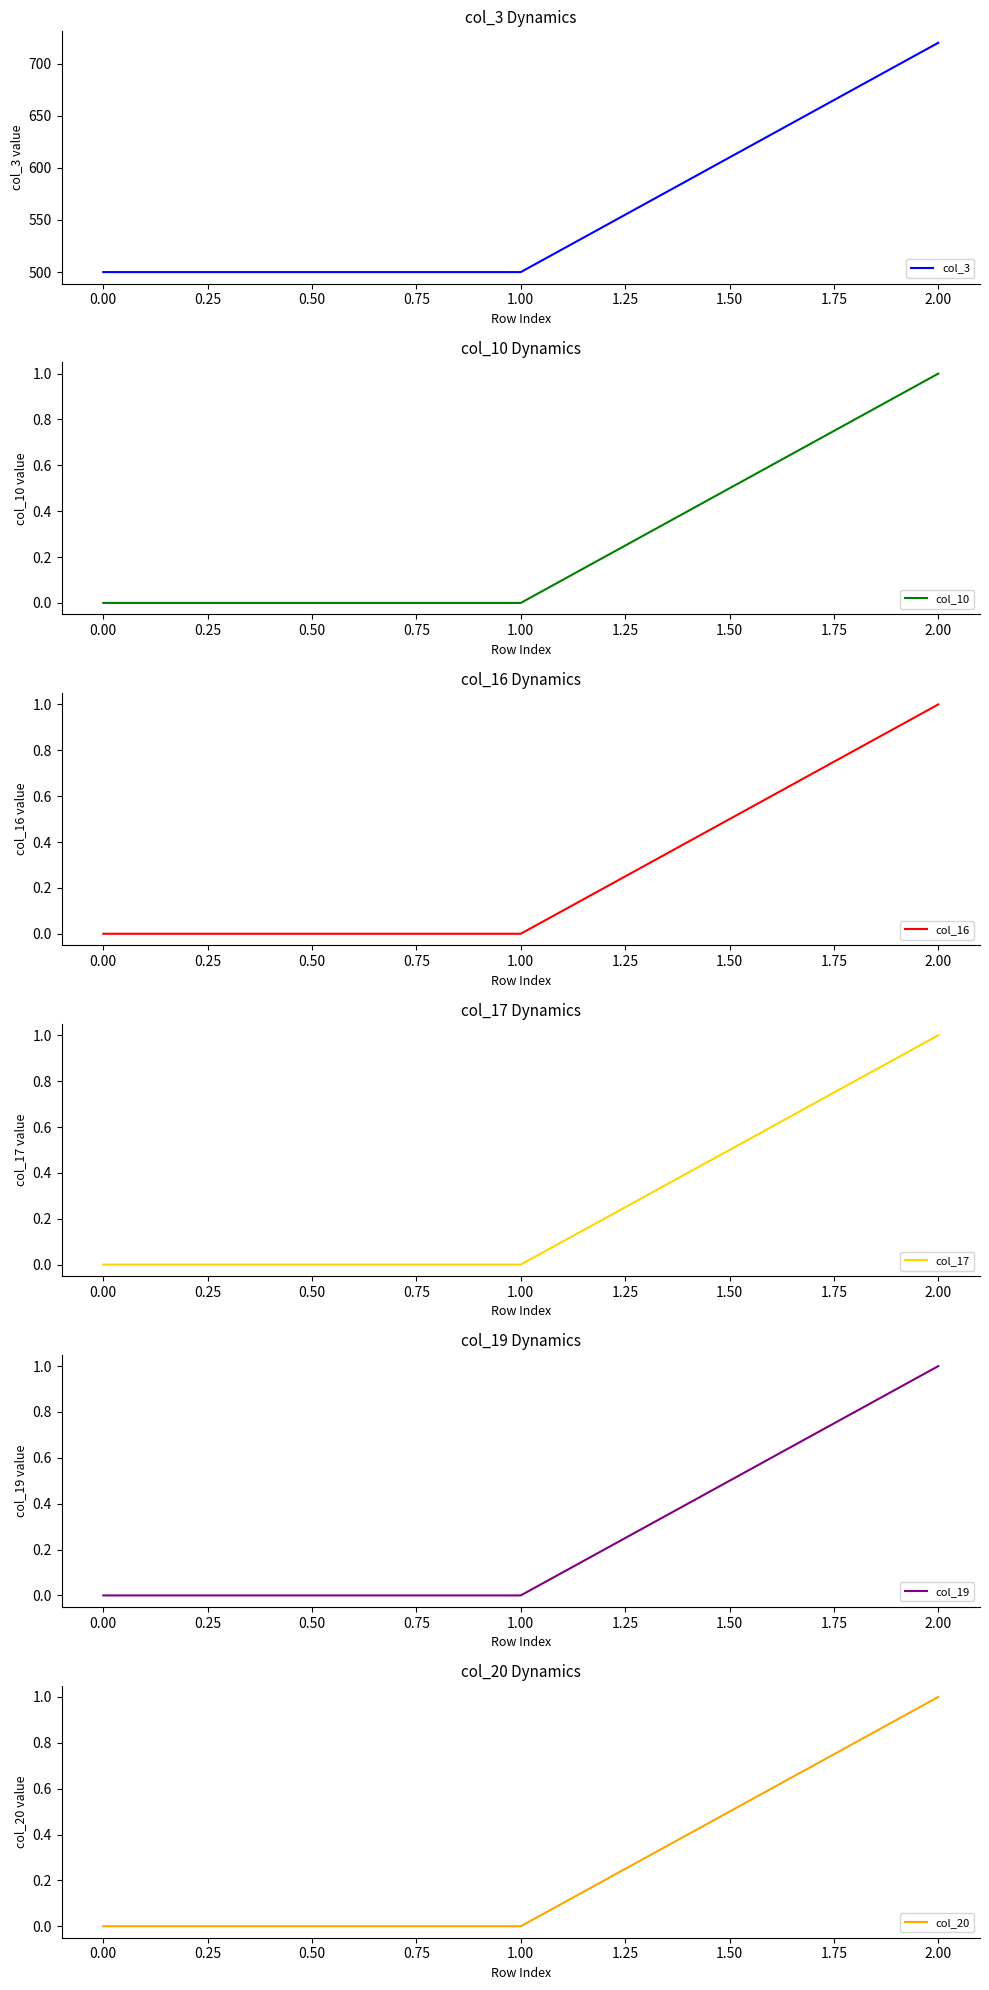

Count the col_20 values in the range 0 to 1.

3